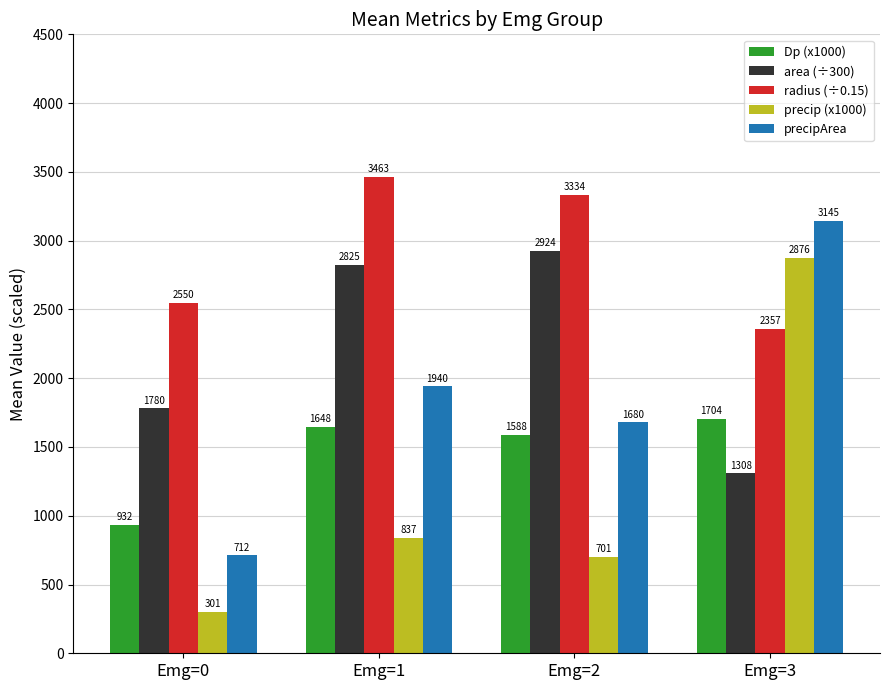

Which series has the widest spread of values?

precip (x1000)